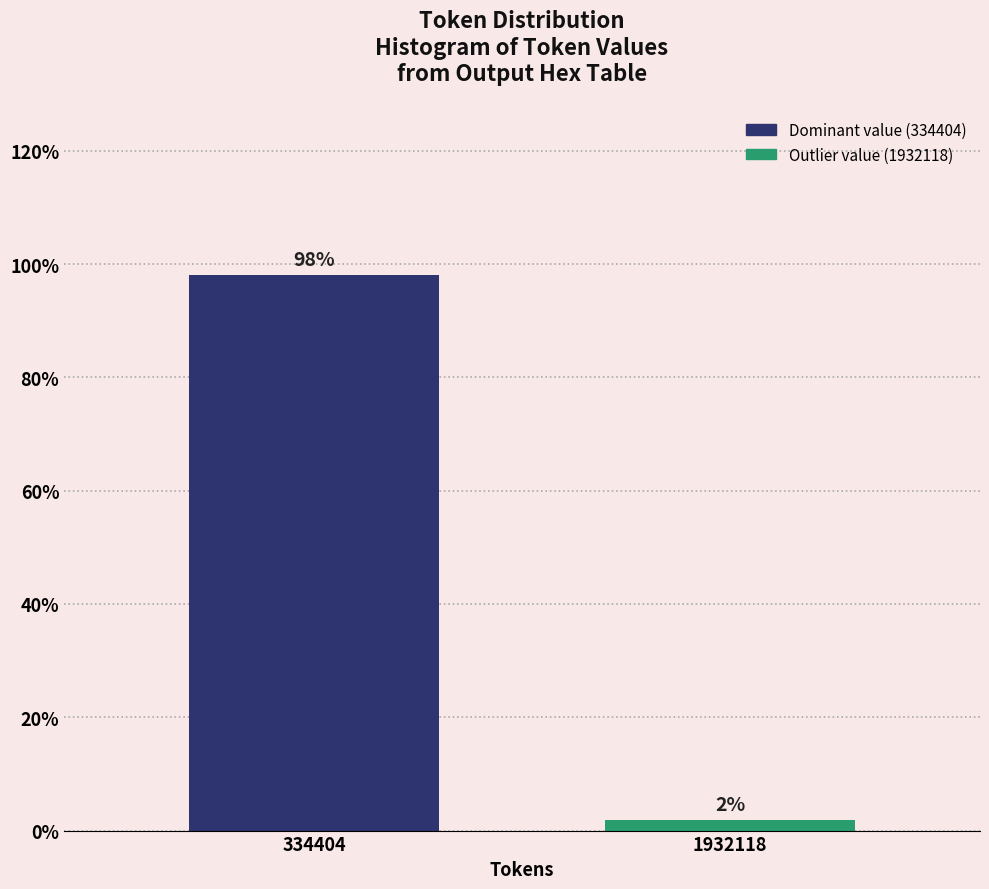

Between 334404 and 1932118, which is larger?

334404